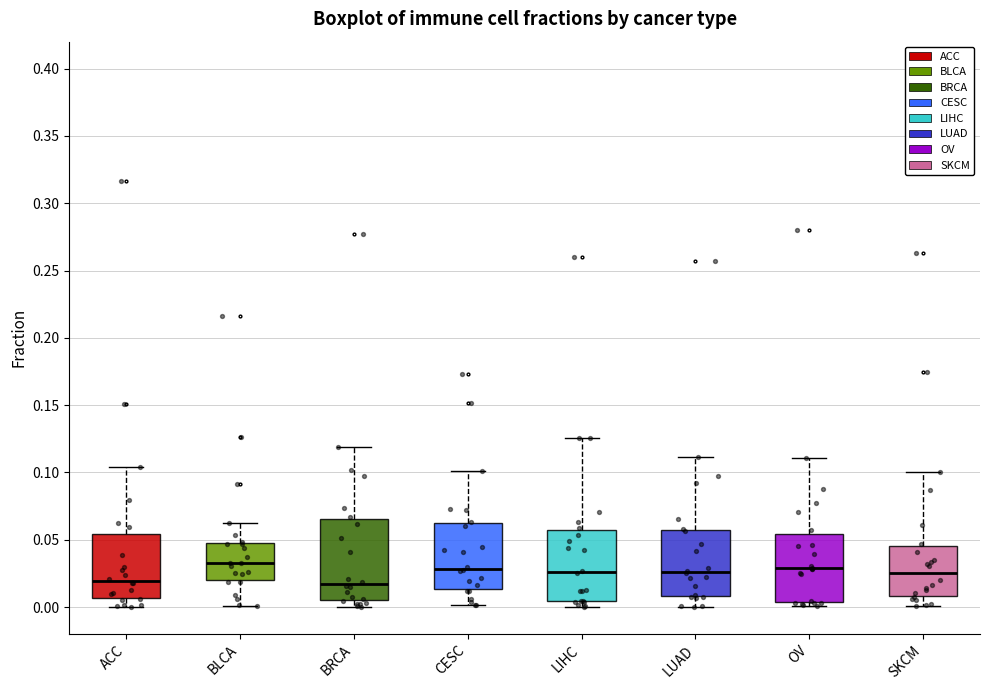

Which box is the tallest, from its lower edge to its upper edge?

BRCA